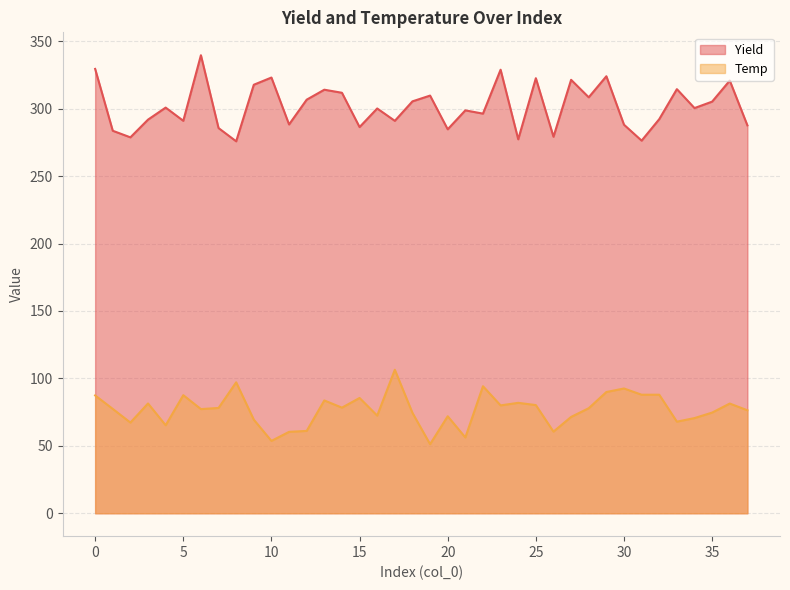

What is the sum of all values?

2918.5